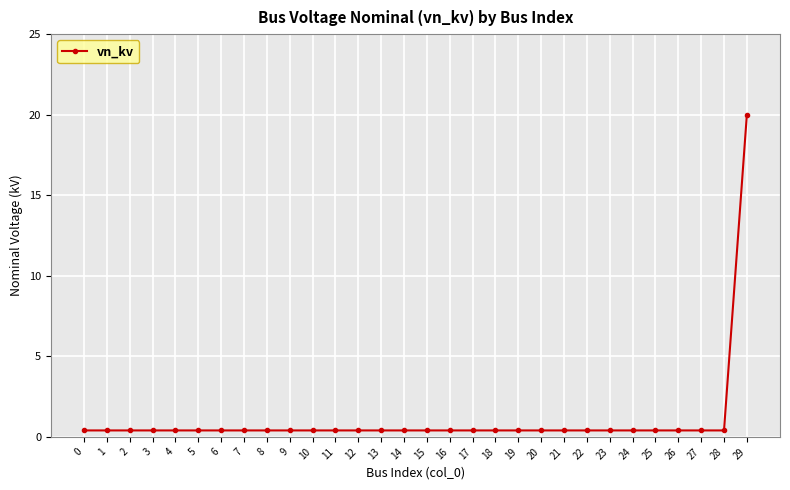

Reading left to right, what are all the values shown in this chart?

0.4	0.4	0.4	0.4	0.4	0.4	0.4	0.4	0.4	0.4	0.4	0.4	0.4	0.4	0.4	0.4	0.4	0.4	0.4	0.4	0.4	0.4	0.4	0.4	0.4	0.4	0.4	0.4	0.4	20.0